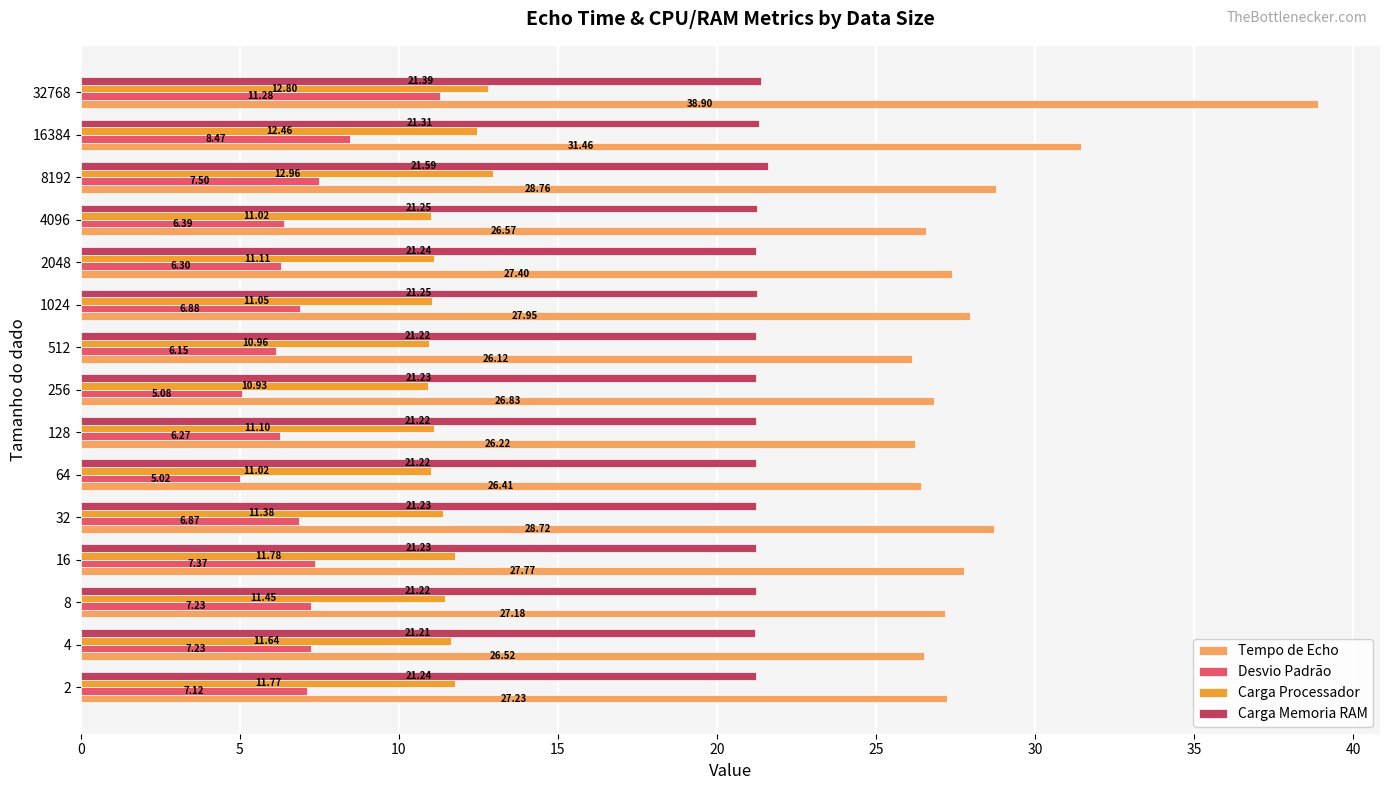

At which category is the sum across all series the highest?

32768